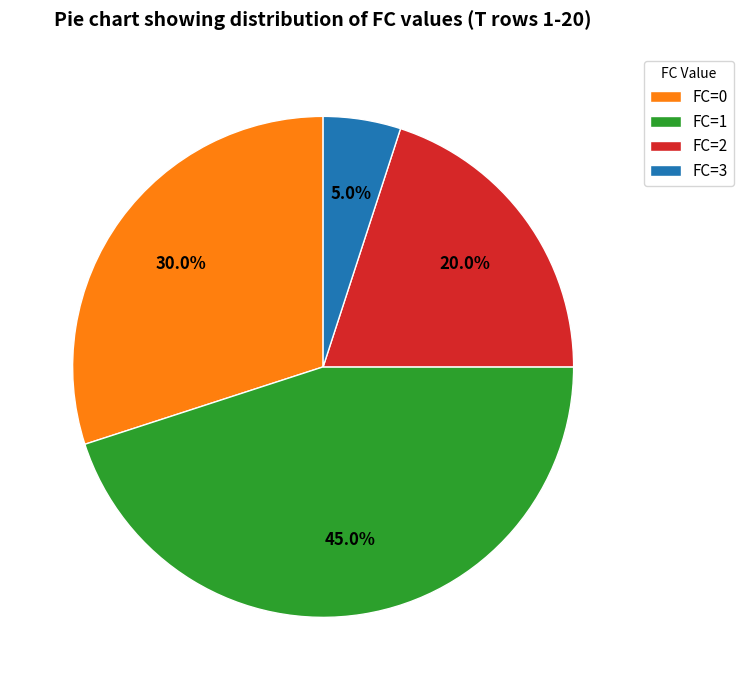

Is it true that FC=0 is 42% of the pie?

False